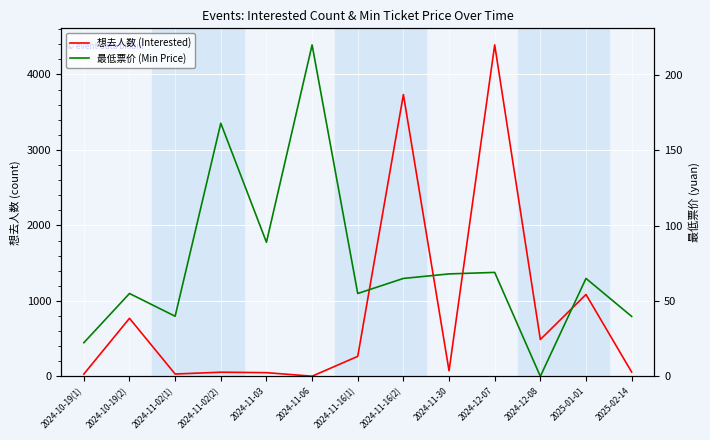

How many data points in 想去人数 (Interested) are less than 74?

6